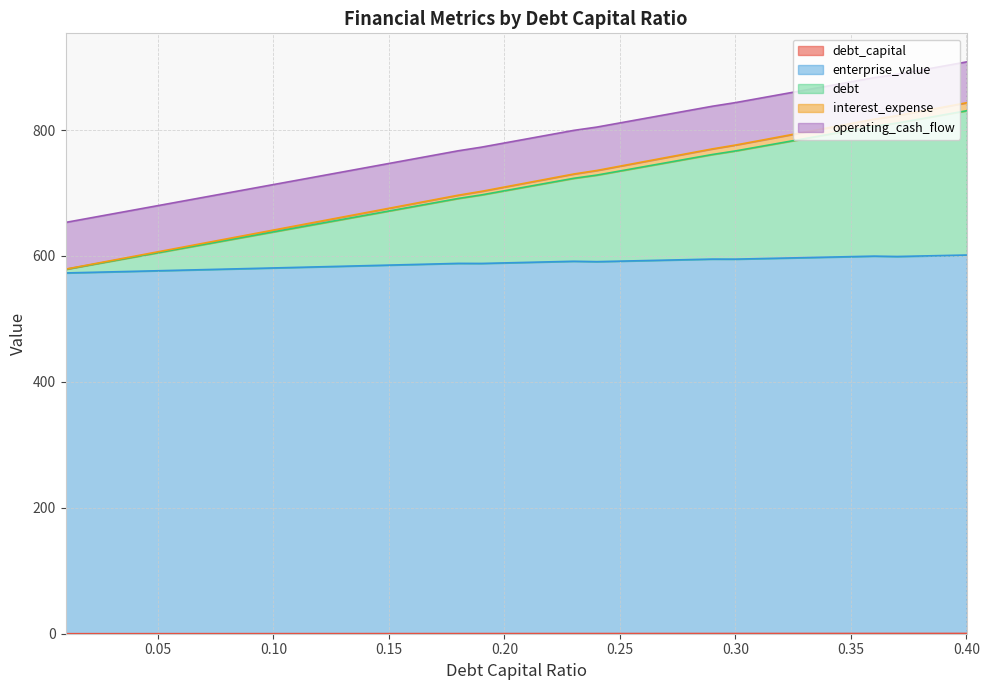

True or false: debt and interest_expense intersect in this chart.

False